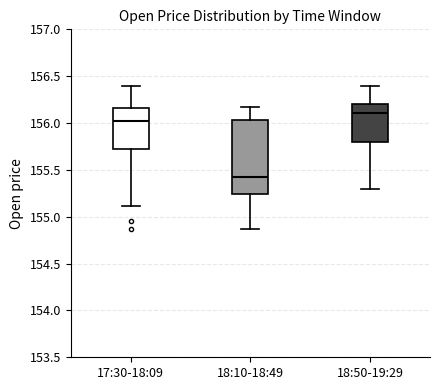

Which box's median line is the lowest?

18:10-18:49